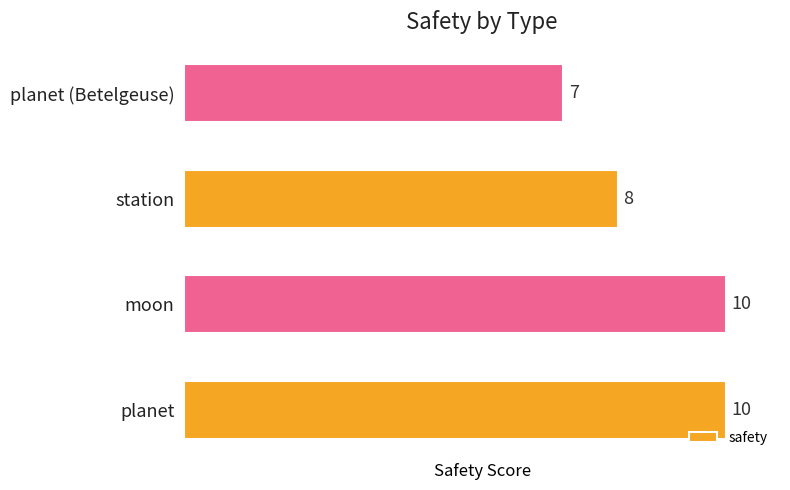

What is the ratio of the value at planet to the value at moon?

1.0